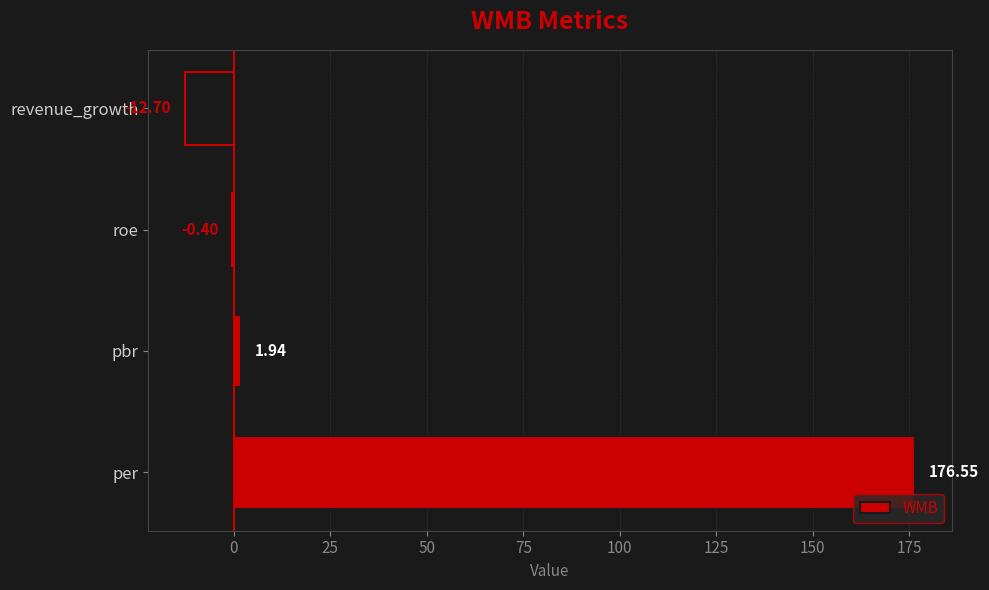

What is the sum of all values?

165.4